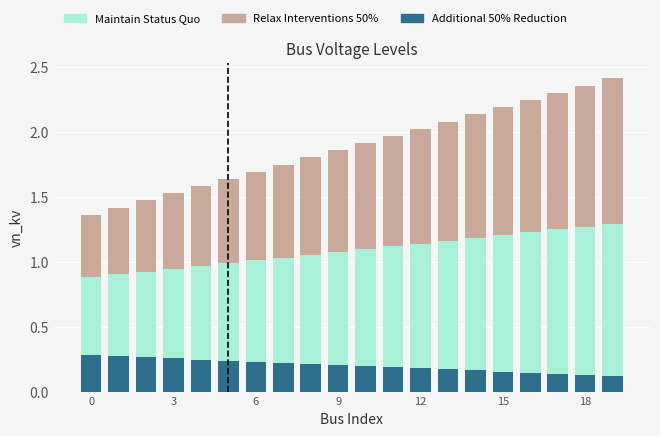

How many bars are there in total?

20